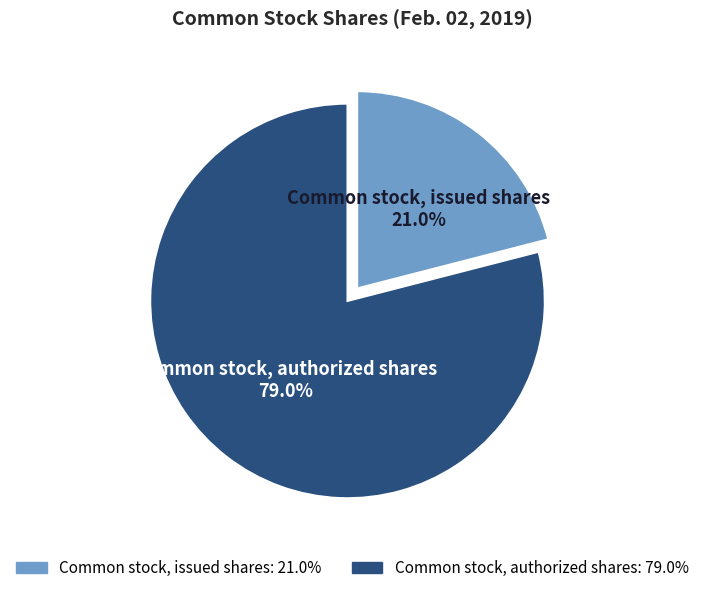

Between Common stock, authorized shares and Common stock, issued shares, which is larger?

Common stock, authorized shares